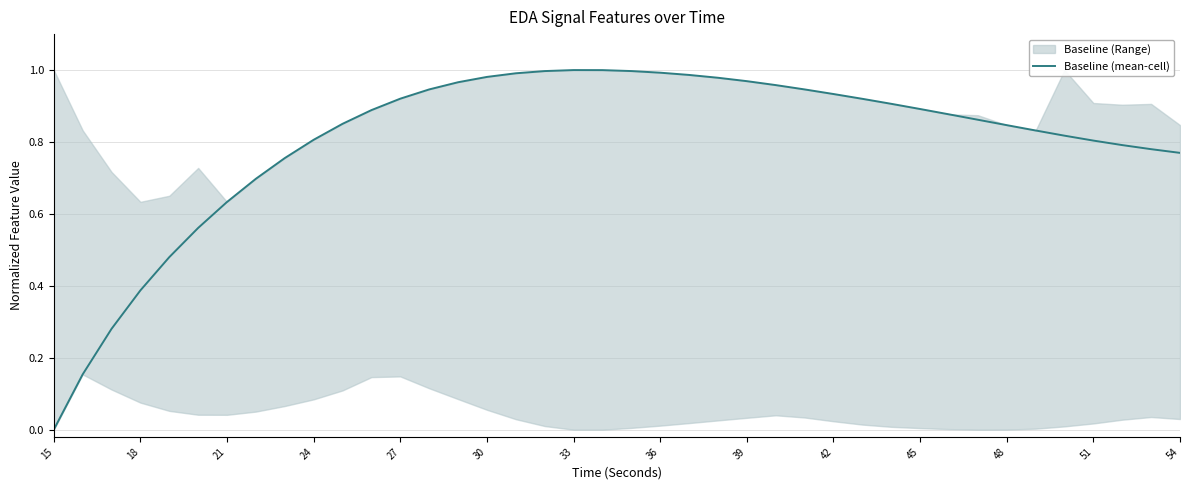

At which label is the value closest to 0?

15